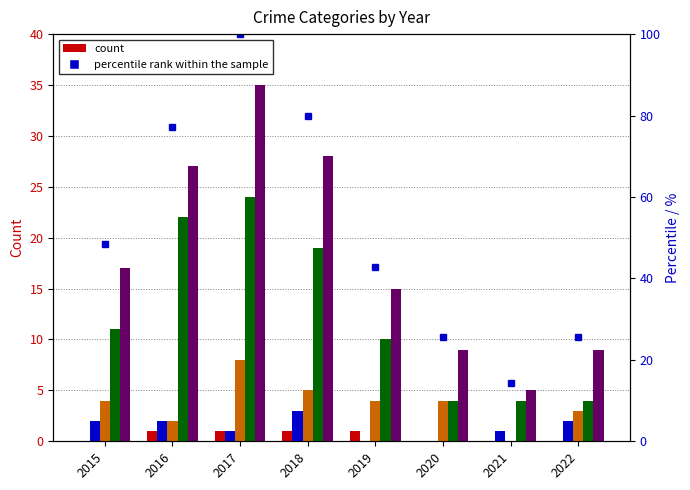

How many groups of bars are there?

8